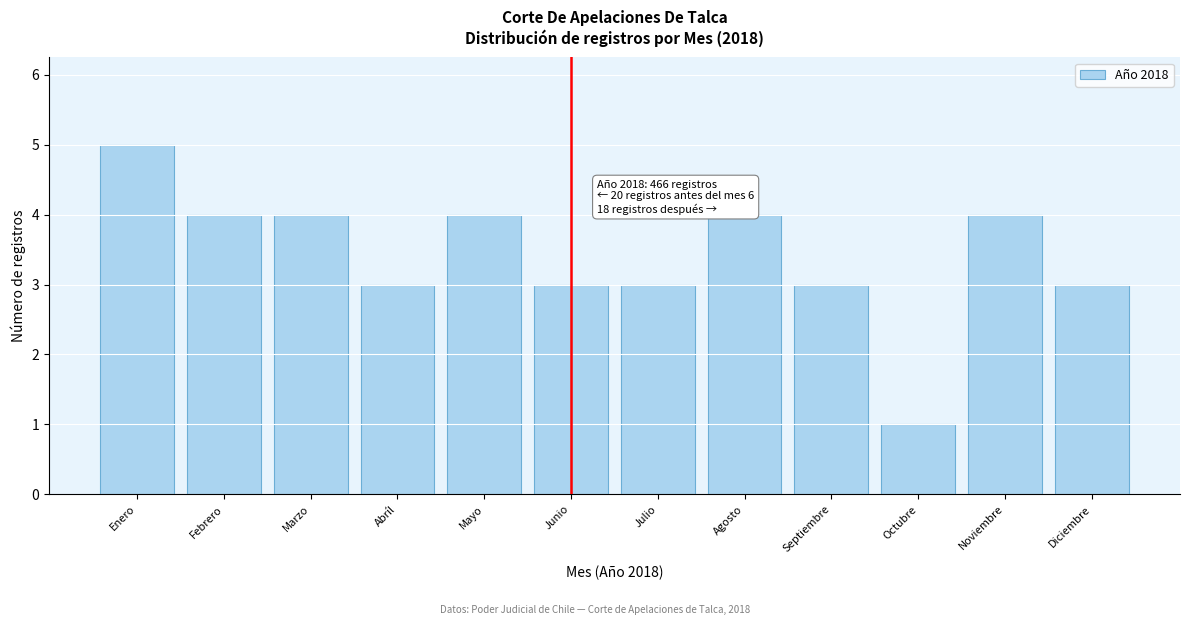

Reading left to right, extract all data points from this chart.

5	4	4	3	4	3	3	4	3	1	4	3